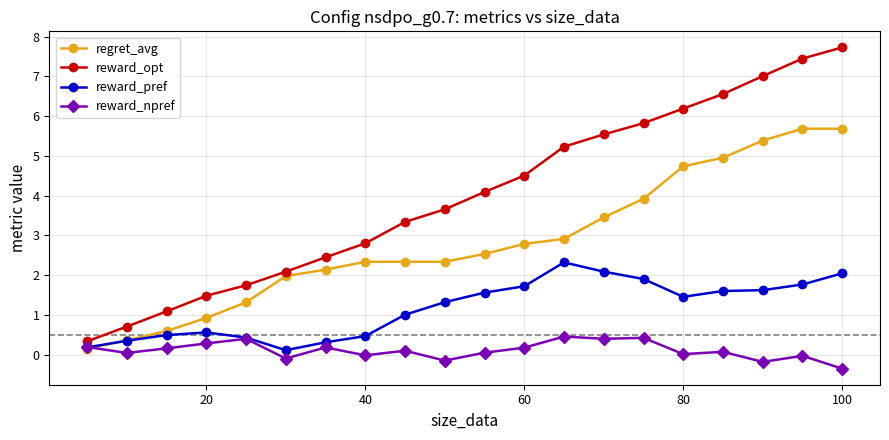

List the series in order of their overall mean, lowest first.

reward_npref, reward_pref, regret_avg, reward_opt